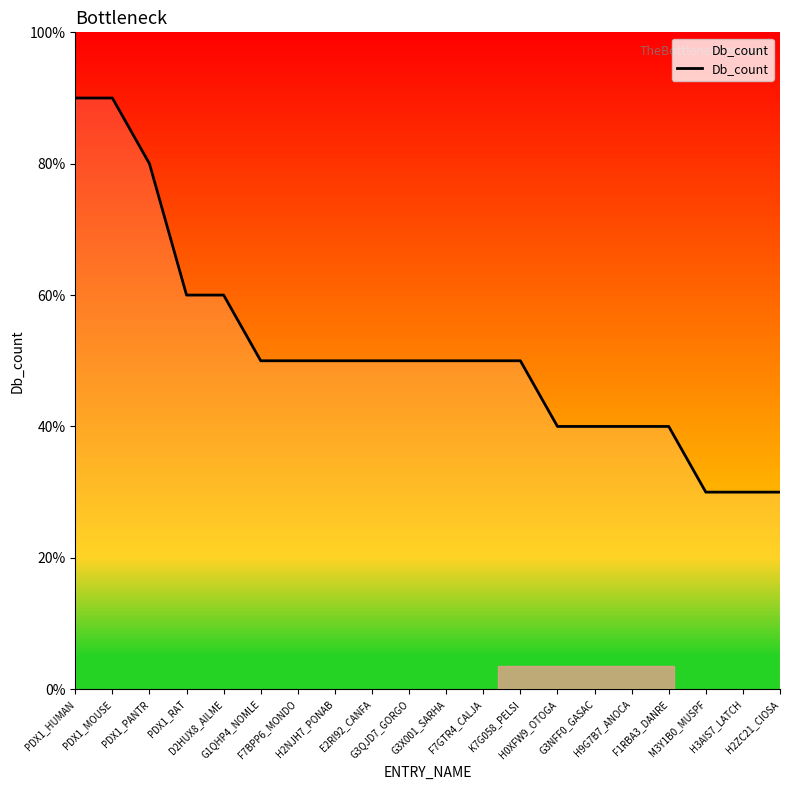

Is this an area chart (filled region under the line)?

Yes